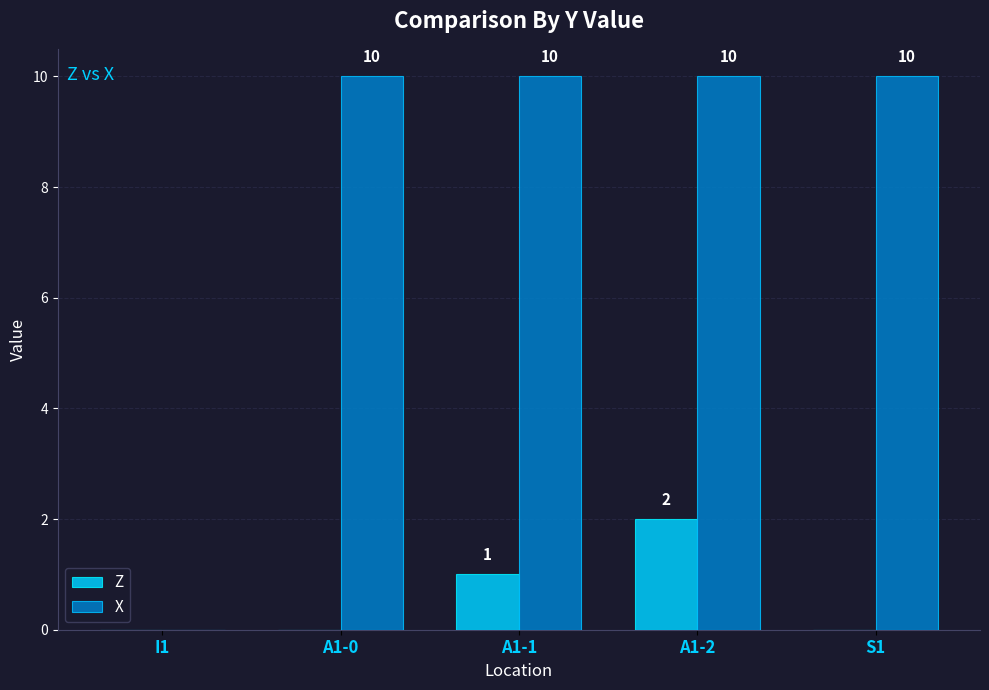

How many X values are between 10 and 11?

4